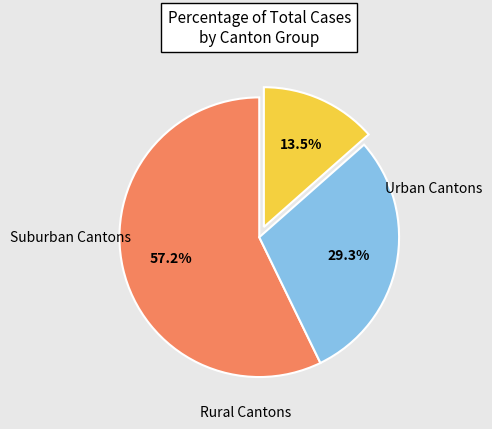

How many segments does this pie chart have?

3